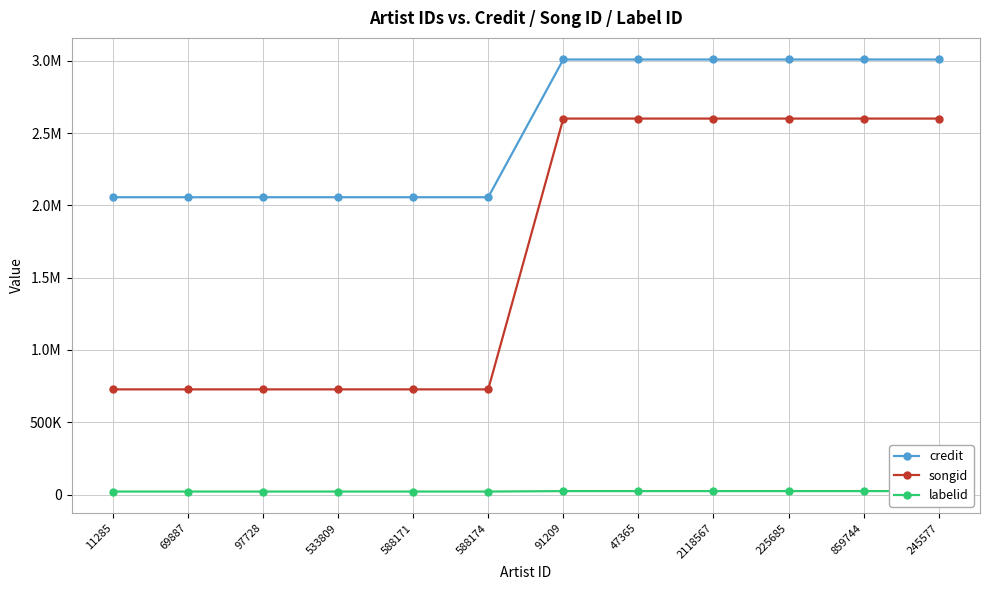

What is the total value across all series at 859744?

5632405